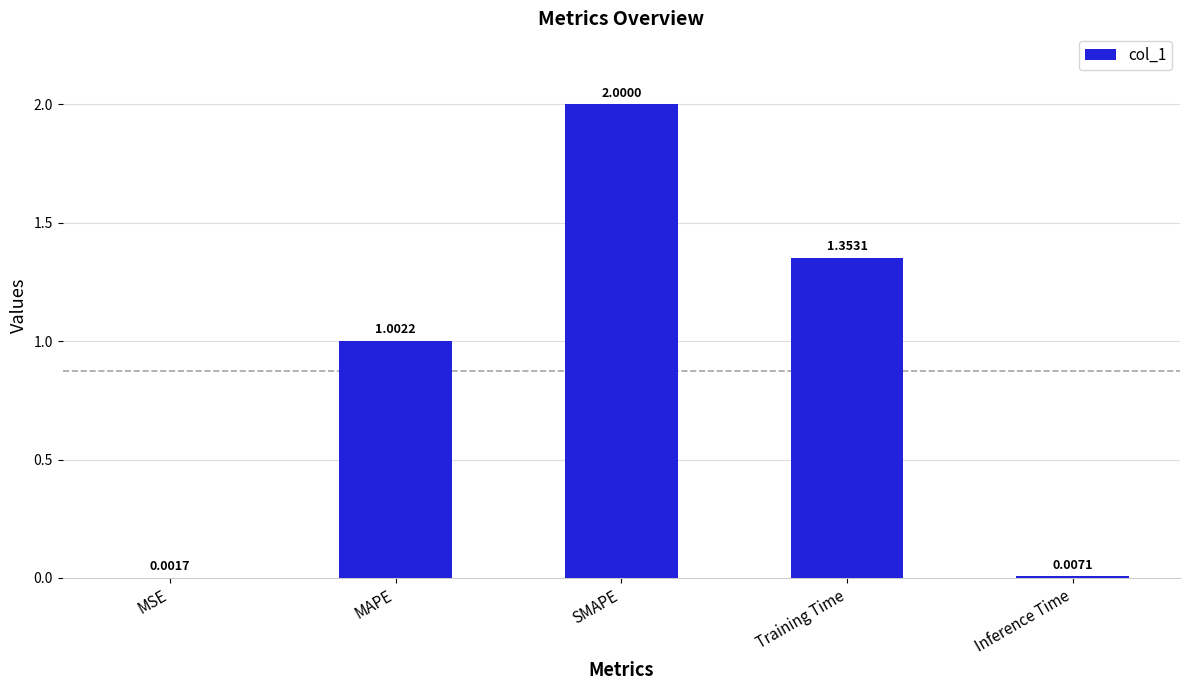

What is the sum of the values at MAPE and Inference Time?

1.0